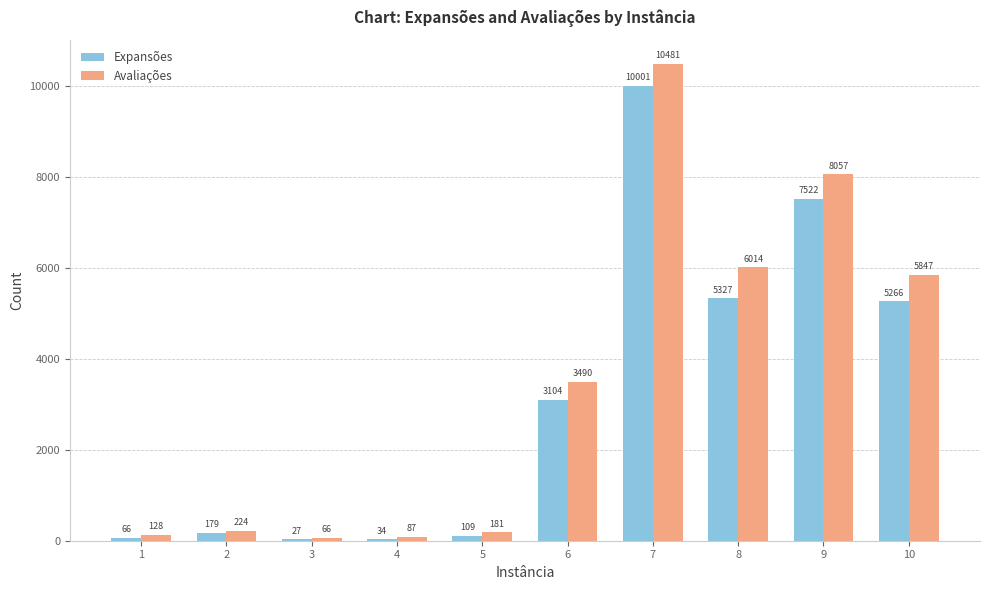

What are all the series names shown in the legend?

Expansões, Avaliações